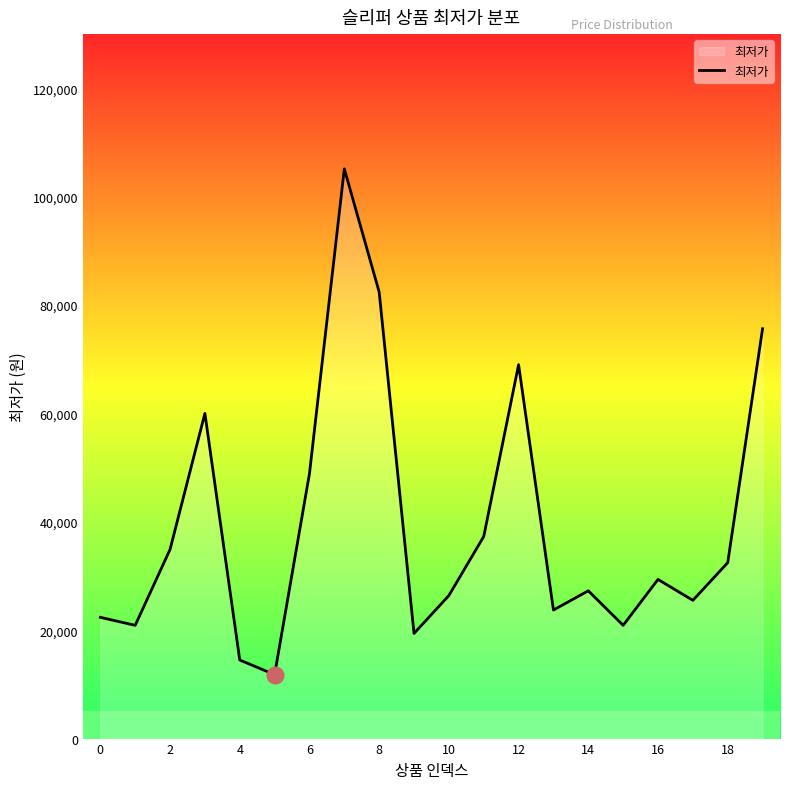

What is the minimum value shown in the chart?

11800